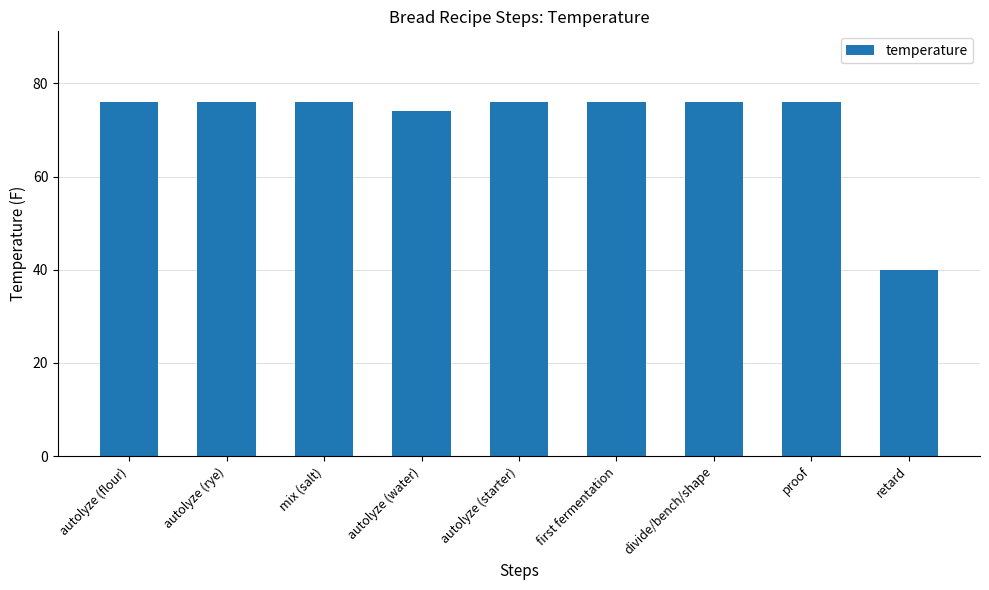

What is the minimum value shown in the chart?

40